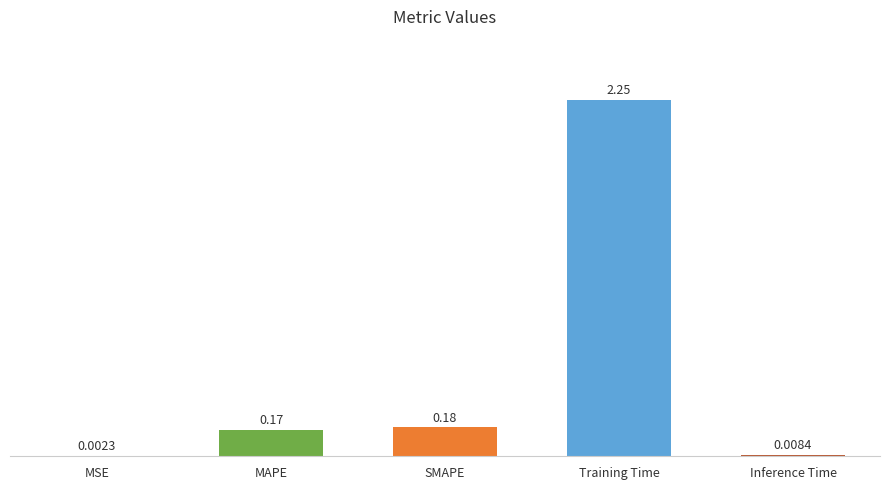

What is the change in value from SMAPE to Training Time?

+2.1